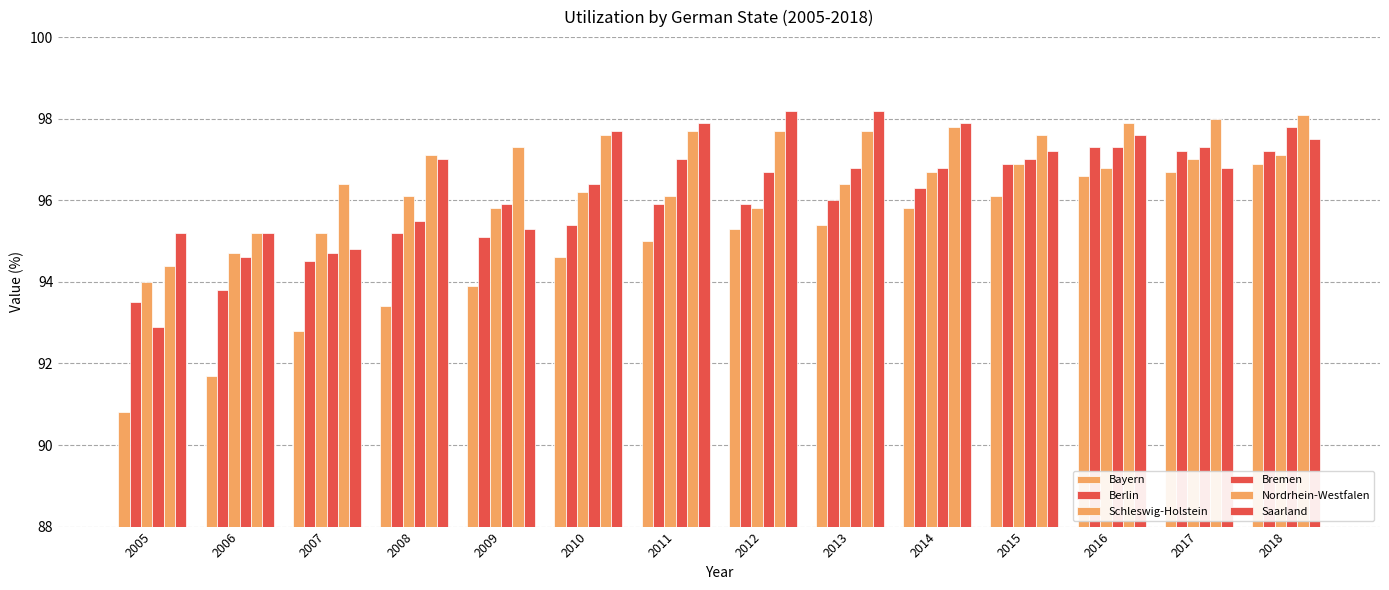

What is the greatest value displayed?

98.2